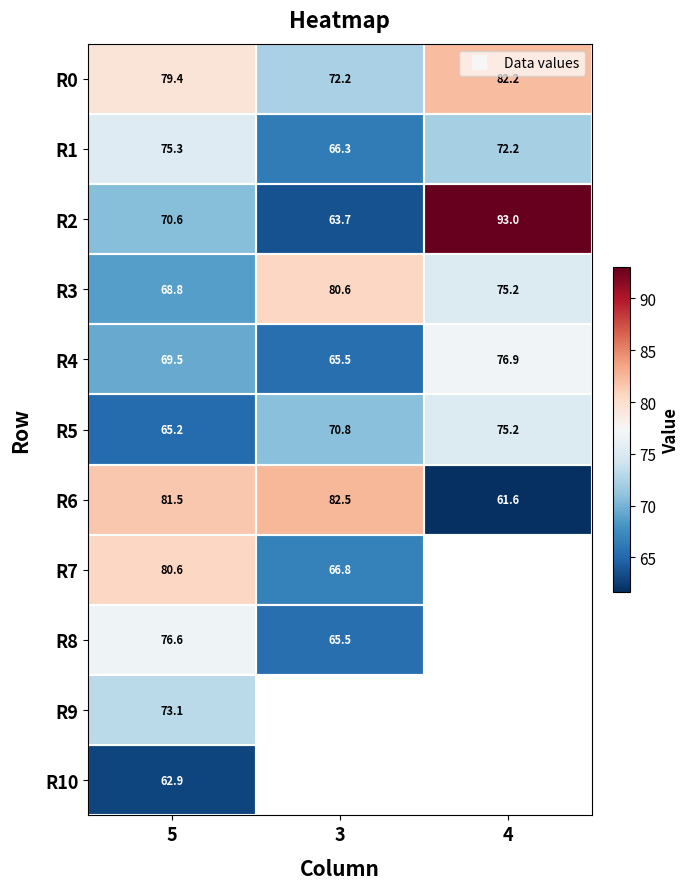

Is it true that R5 equals 110.5 at 4?

False